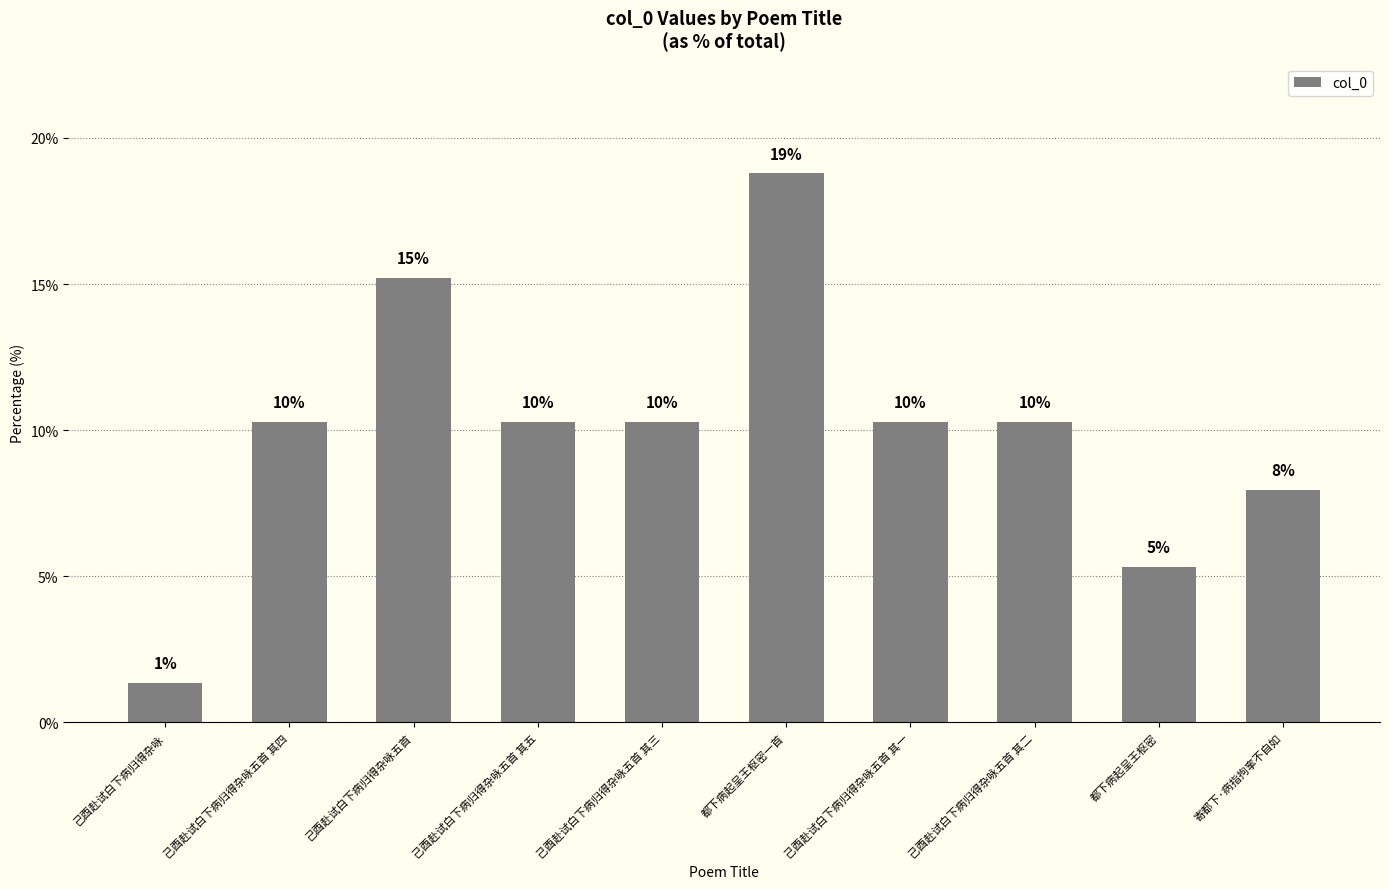

What is the label of the 1st bar from the right?

寄都下·病指拘挛不自如